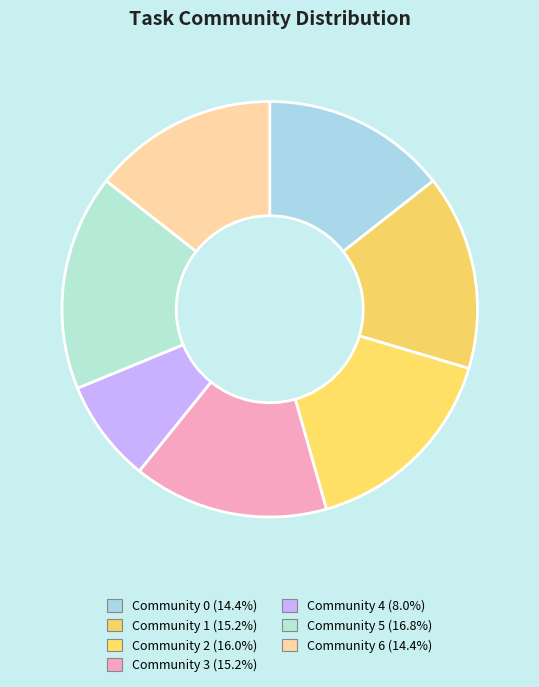

What is the largest slice in the pie chart?

Community 5